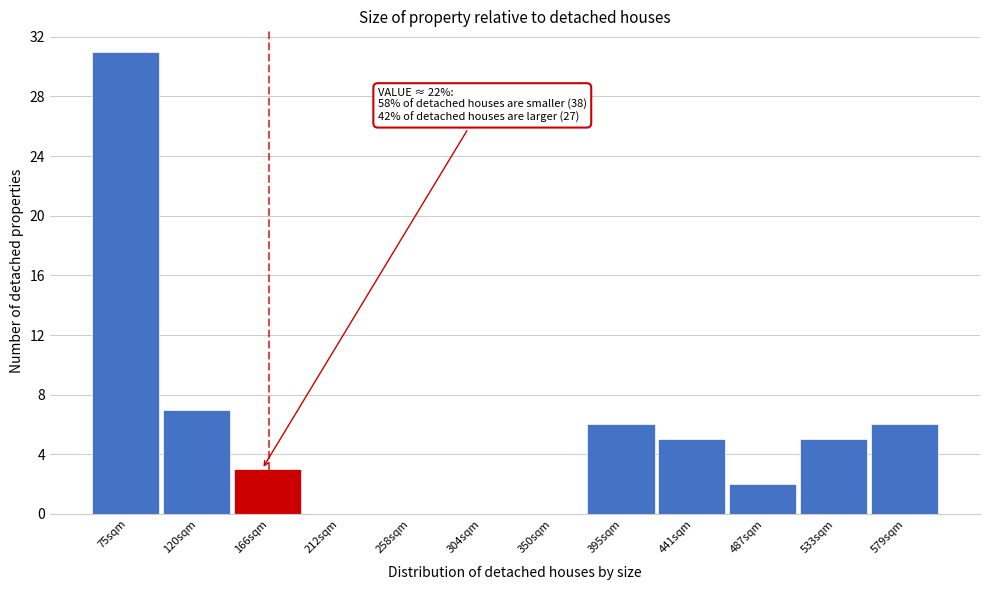

Reading left to right, what are all the values shown in this chart?

75sqm=31	120sqm=7	166sqm=3	212sqm=0	258sqm=0	304sqm=0	350sqm=0	395sqm=6	441sqm=5	487sqm=2	533sqm=5	579sqm=6